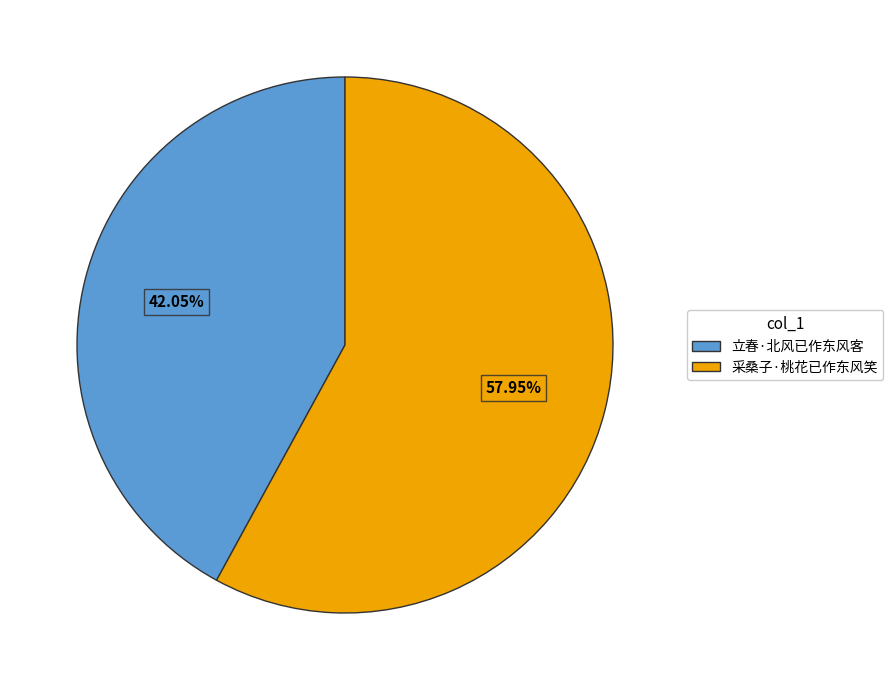

Between 立春·北风已作东风客 and 采桑子·桃花已作东风笑, which is larger?

采桑子·桃花已作东风笑